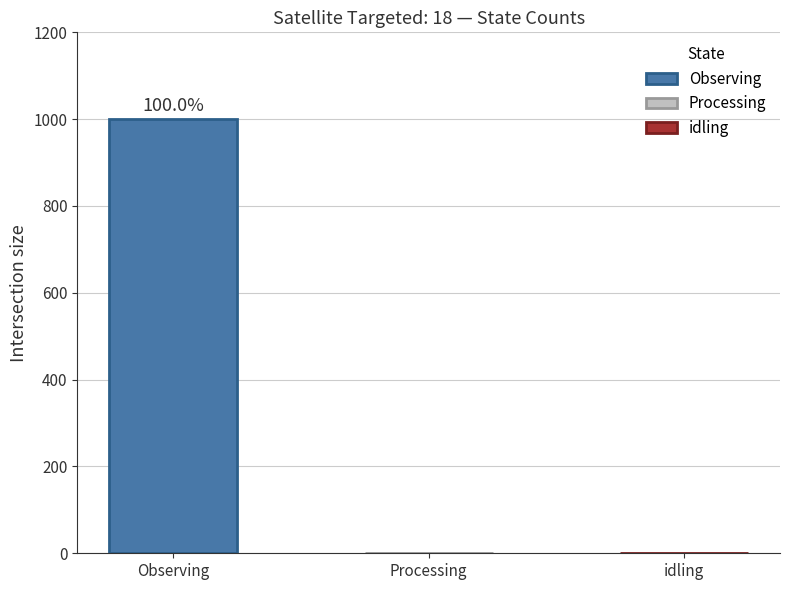

What is the greatest value displayed?

1000